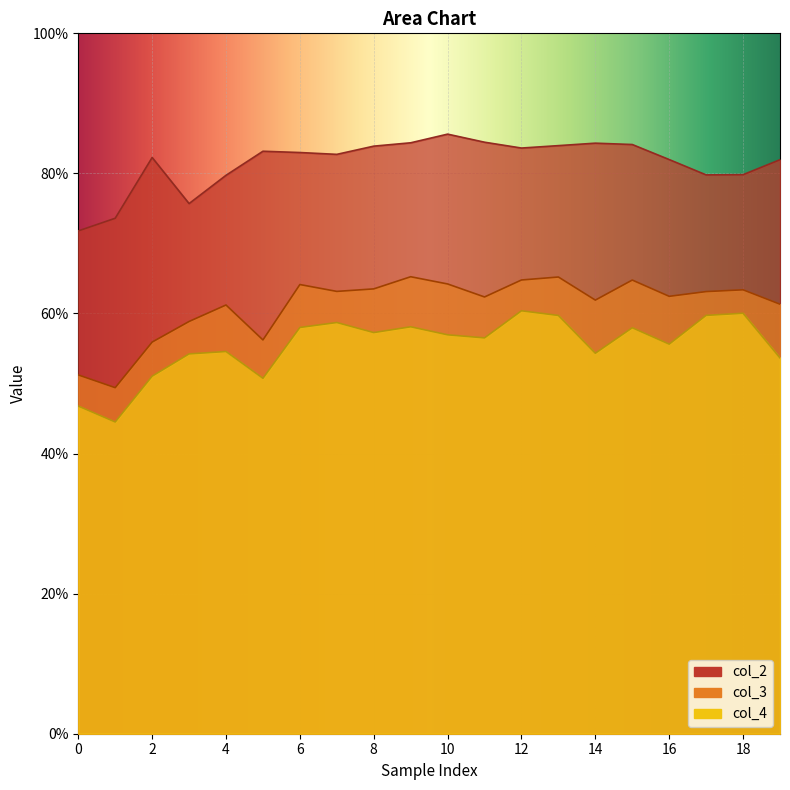

True or false: col_3 and col_2 intersect in this chart.

False